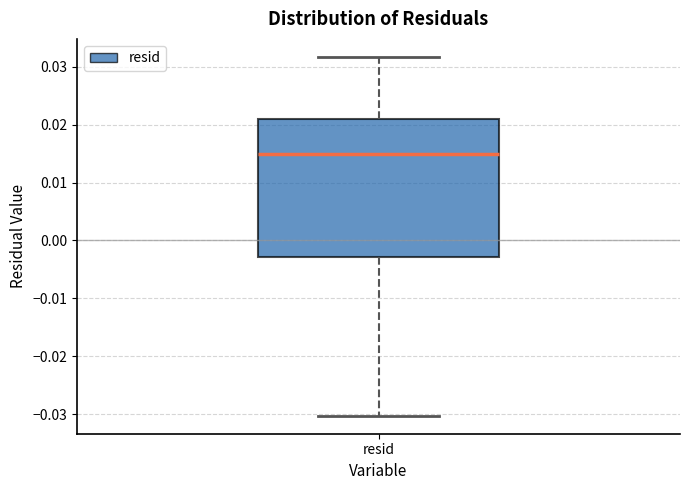

Transcribe this box plot: give where the median line is, the range the box spans, and where the two whiskers end, as read against the y-axis. The values are not printed on the chart, so give them approximately, as read against the axis.

median 0.015, box -0.003 to 0.021, whiskers -0.030 to 0.032